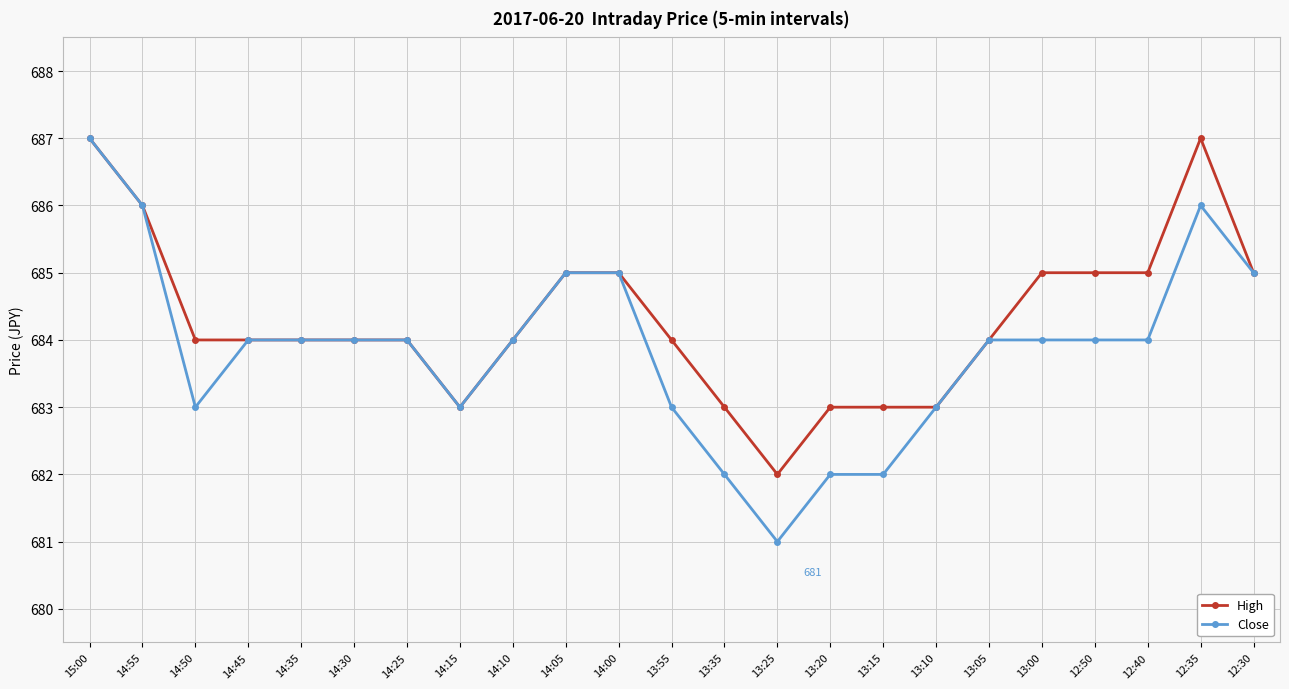

Which series changed the most between 14:45 and 13:00?

High